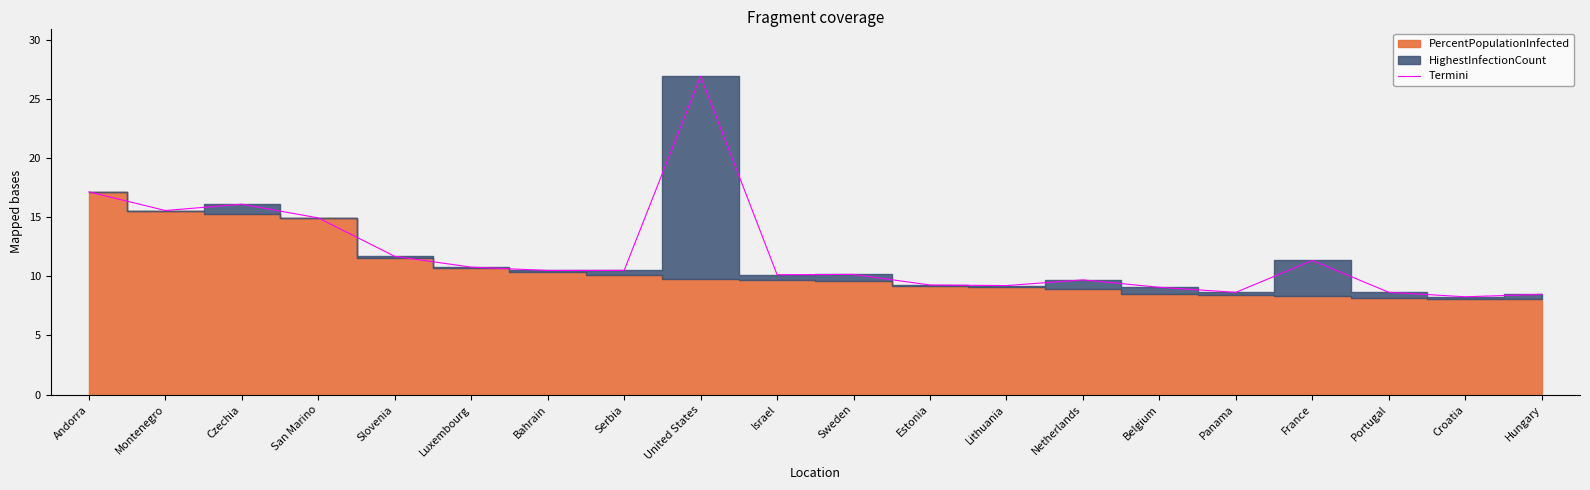

Is it true that Termini equals 5.6 at Portugal?

False